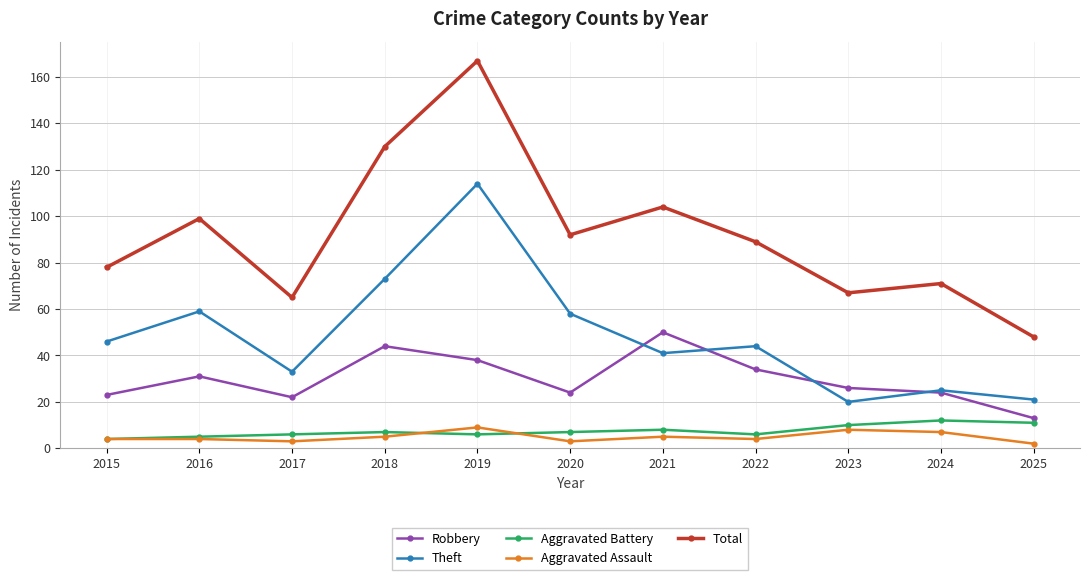

What is the difference between the second highest and minimum values in the Aggravated Battery series?

7